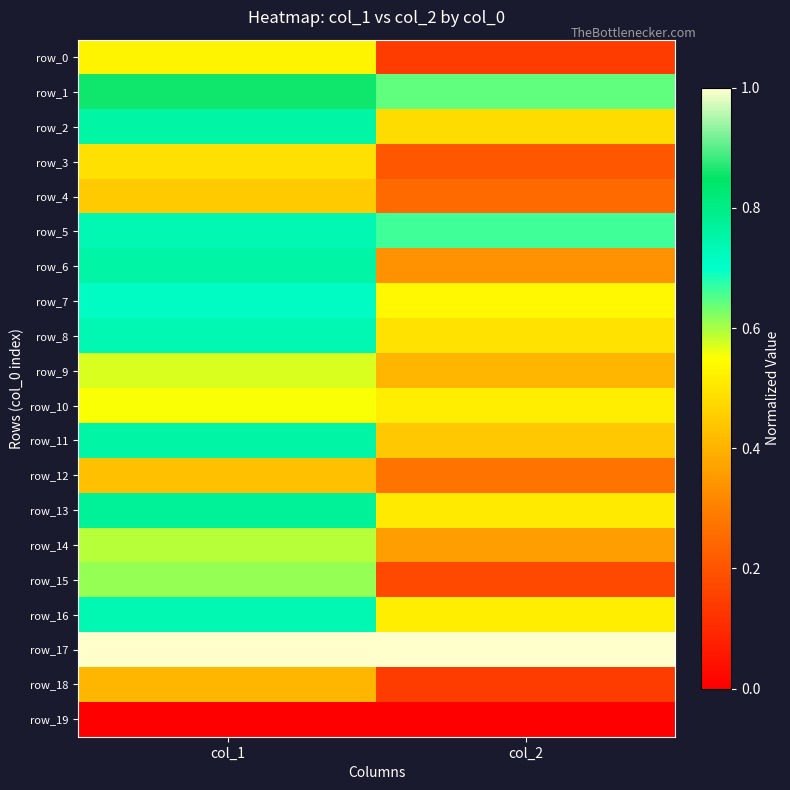

What is the difference between the row_3 values at col_2 and col_1?

0.3